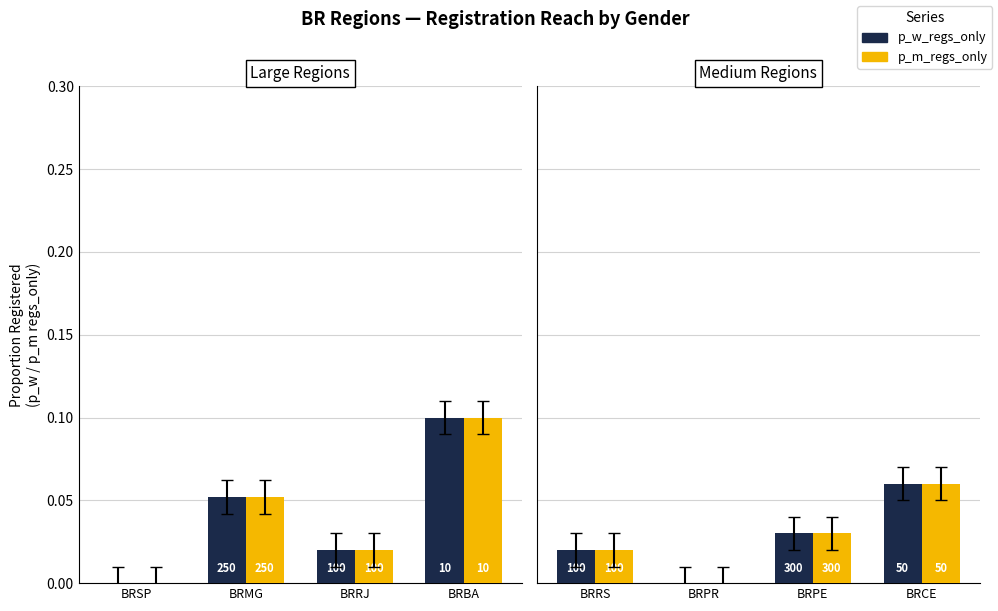

Is it true that p_m_regs_only equals -0.0 at BRPR?

False